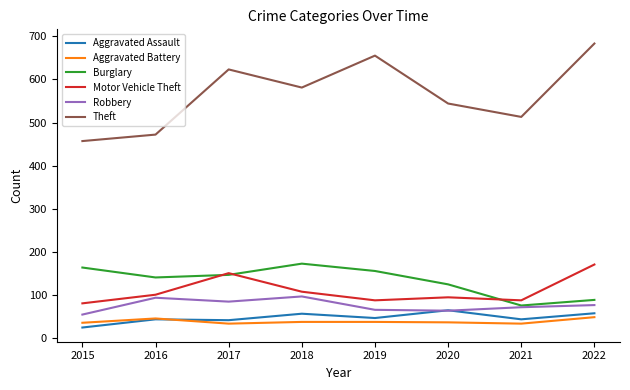

Read the Aggravated Assault value at 2019, to the nearest 10.

50